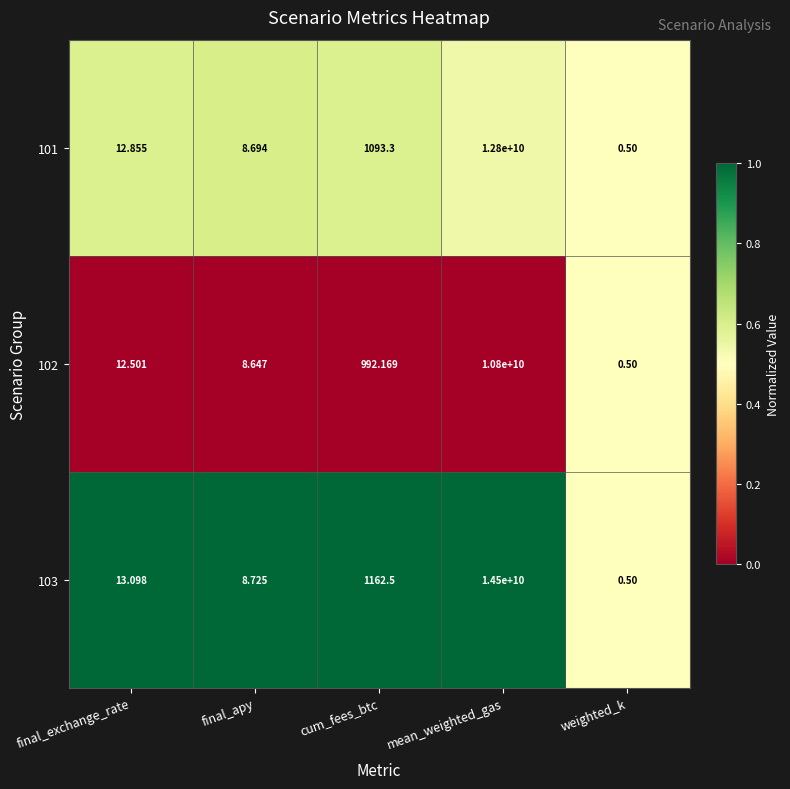

List the labels in order of 103 value, largest first.

mean_weighted_gas, cum_fees_btc, final_exchange_rate, final_apy, weighted_k